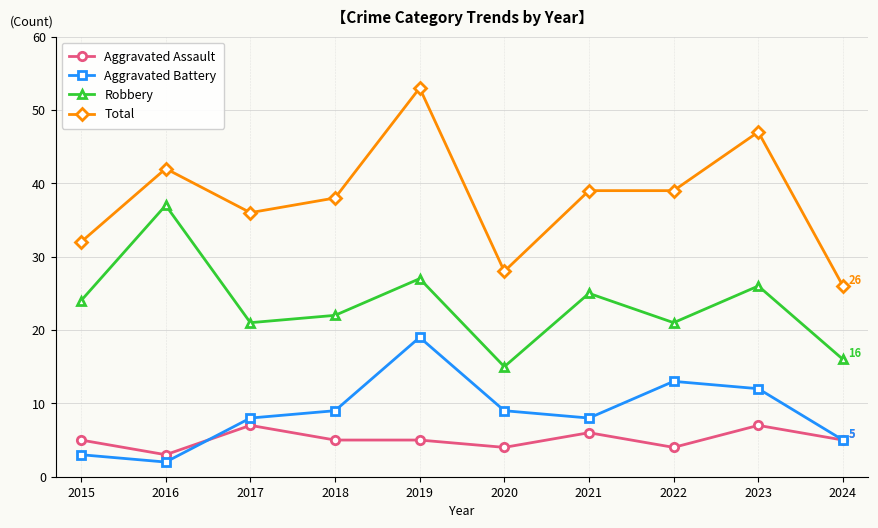

At which label does Total reach its peak?

2019